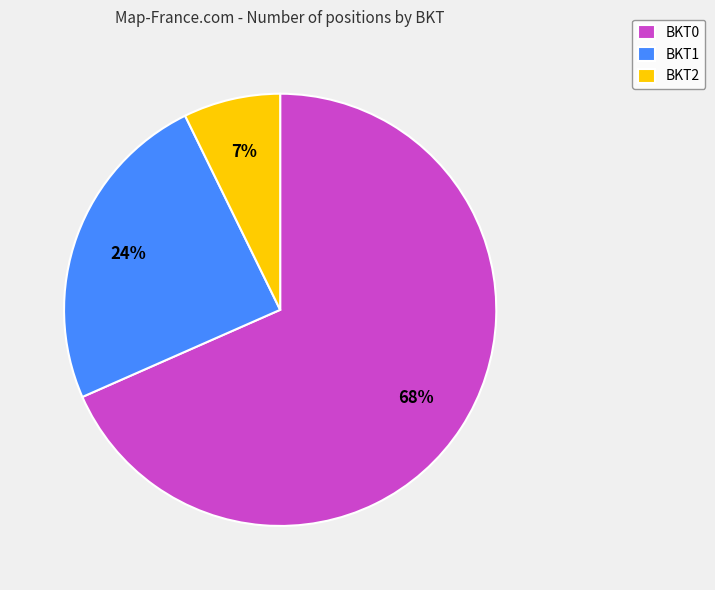

Does BKT0 account for over 50% of the chart?

Yes